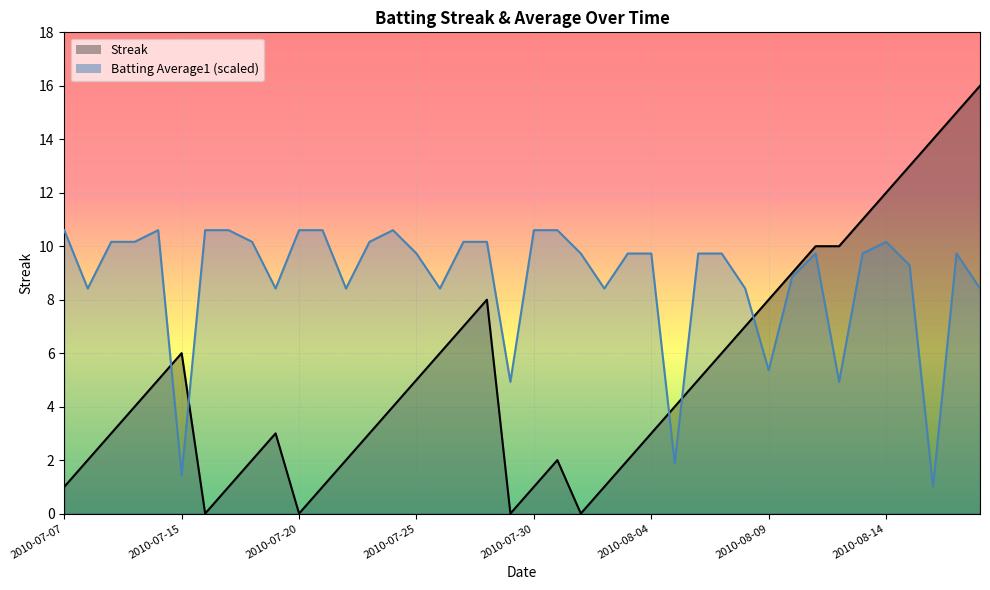

What is the difference between the maximum and second lowest values in the Batting Average1 series?

9.2